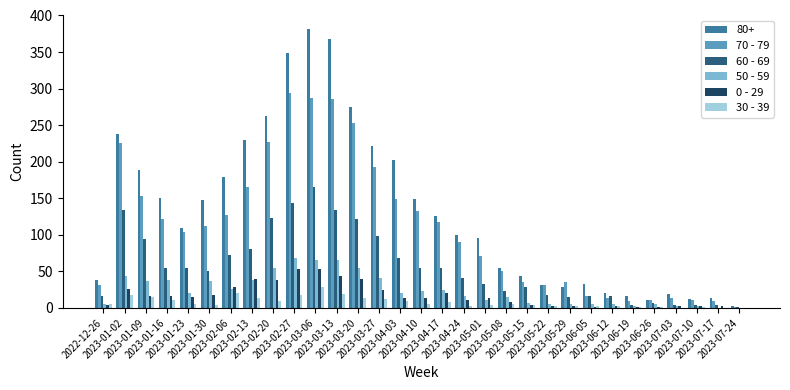

How many groups of bars are there?

31